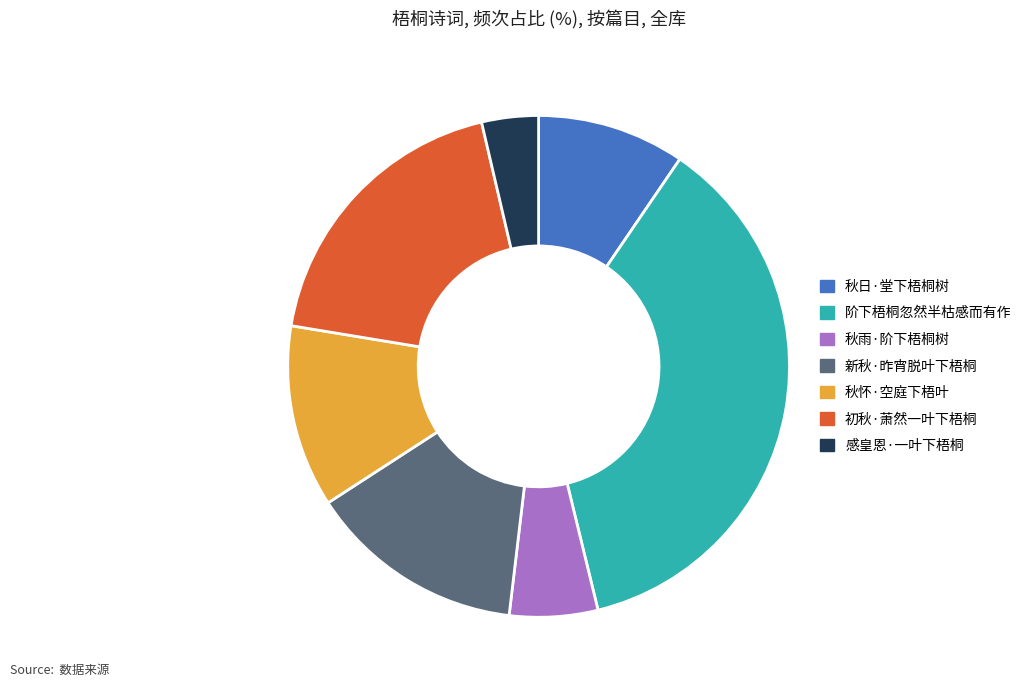

Which has a higher value, 初秋·萧然一叶下梧桐 or 感皇恩·一叶下梧桐?

初秋·萧然一叶下梧桐